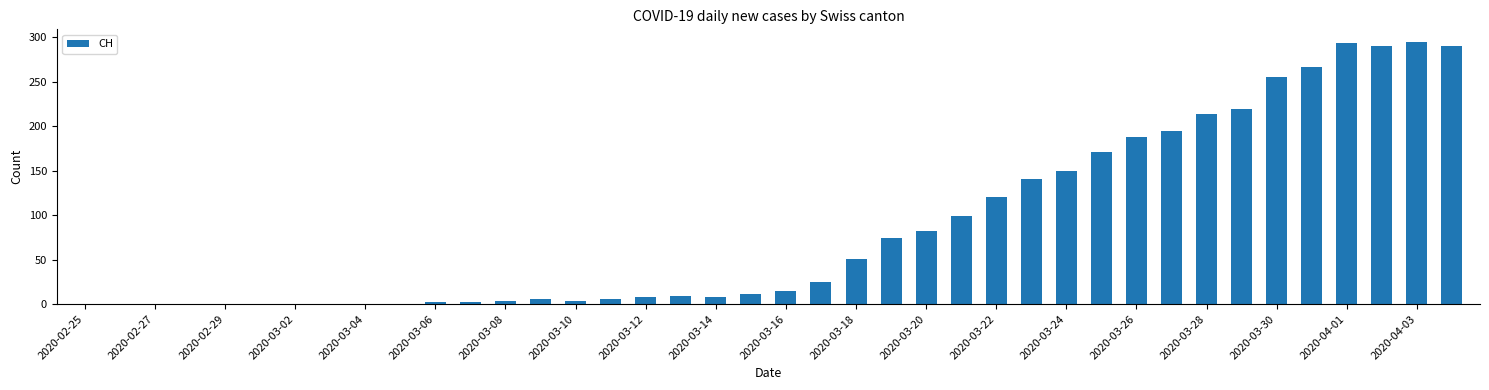

What is the average value?

87